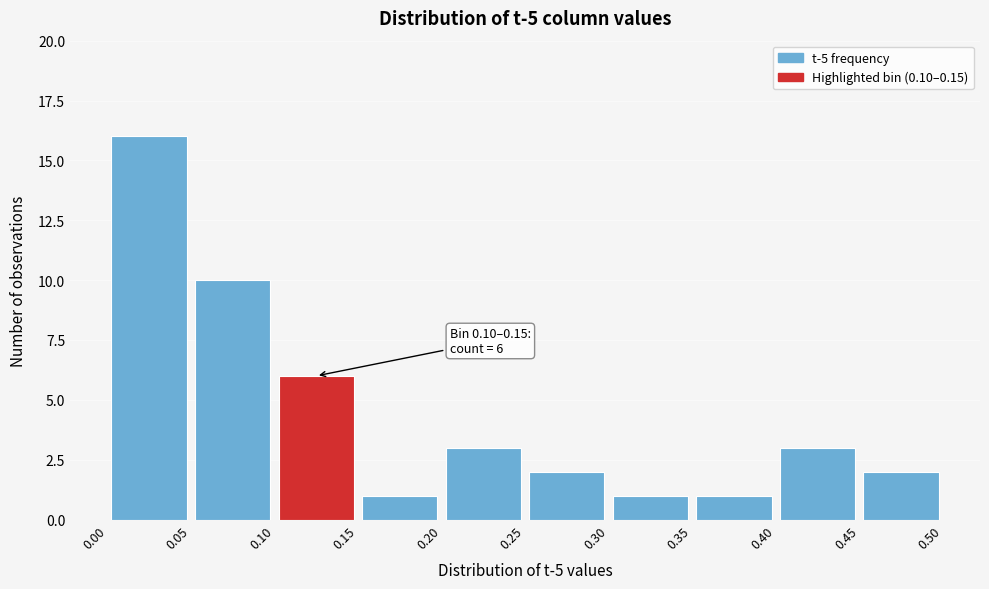

Over which range of the x-axis is the bar tallest?

0.00 to 0.05